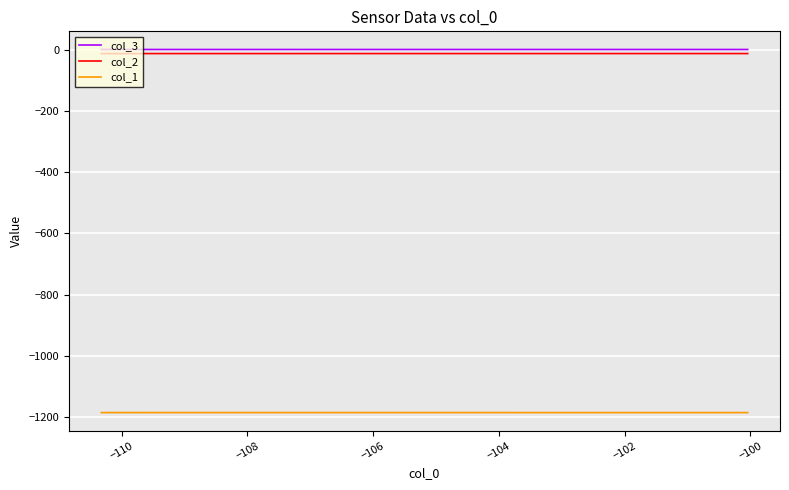

True or false: col_1 and col_3 intersect in this chart.

False